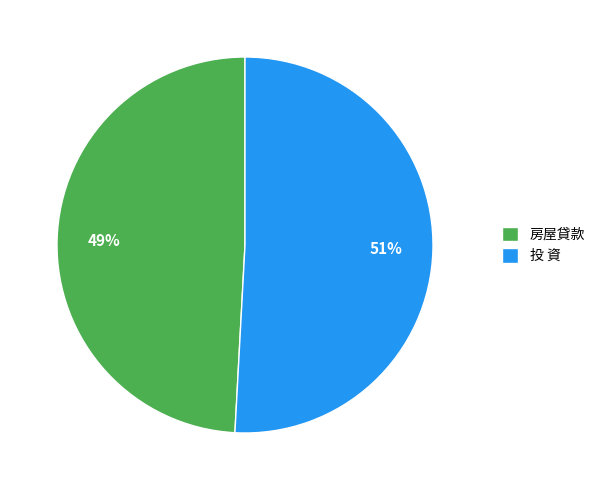

Which category has the biggest portion of the pie?

投 資